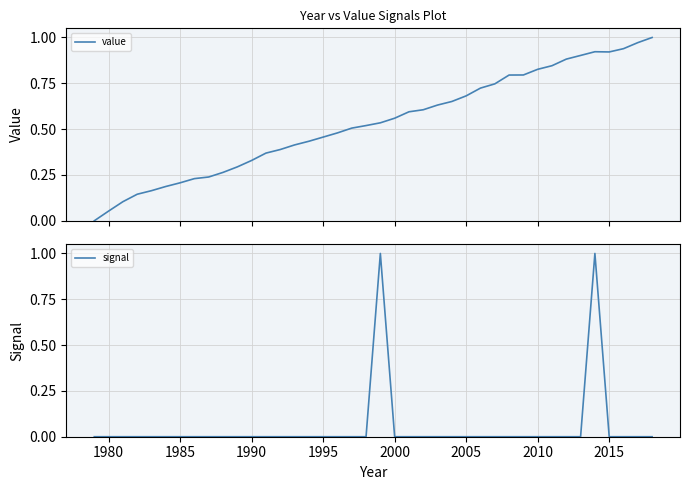

Reading left to right, transcribe all the data shown in this chart.

value: 0.0	0.1	0.1	0.1	0.2	0.2	0.2	0.2	0.2	0.3	0.3	0.3	0.4	0.4	0.4	0.4	0.5	0.5	0.5	0.5	0.5	0.6	0.6	0.6	0.6	0.7	0.7	0.7	0.7	0.8	0.8	0.8	0.8	0.9	0.9	0.9	0.9	0.9	1.0	1.0
signal: 0.0	0.0	0.0	0.0	0.0	0.0	0.0	0.0	0.0	0.0	0.0	0.0	0.0	0.0	0.0	0.0	0.0	0.0	0.0	0.0	1.0	0.0	0.0	0.0	0.0	0.0	0.0	0.0	0.0	0.0	0.0	0.0	0.0	0.0	0.0	1.0	0.0	0.0	0.0	0.0